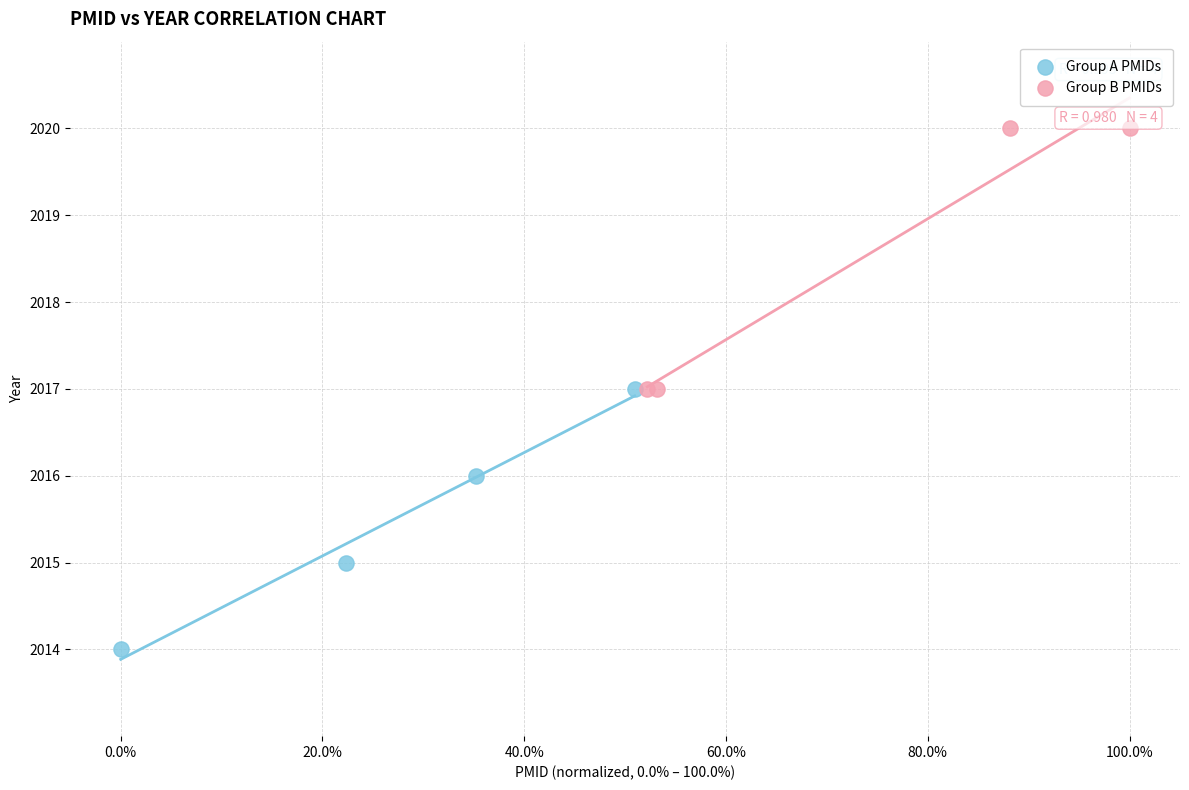

Which series reaches the maximum Y coordinate?

Group B PMIDs